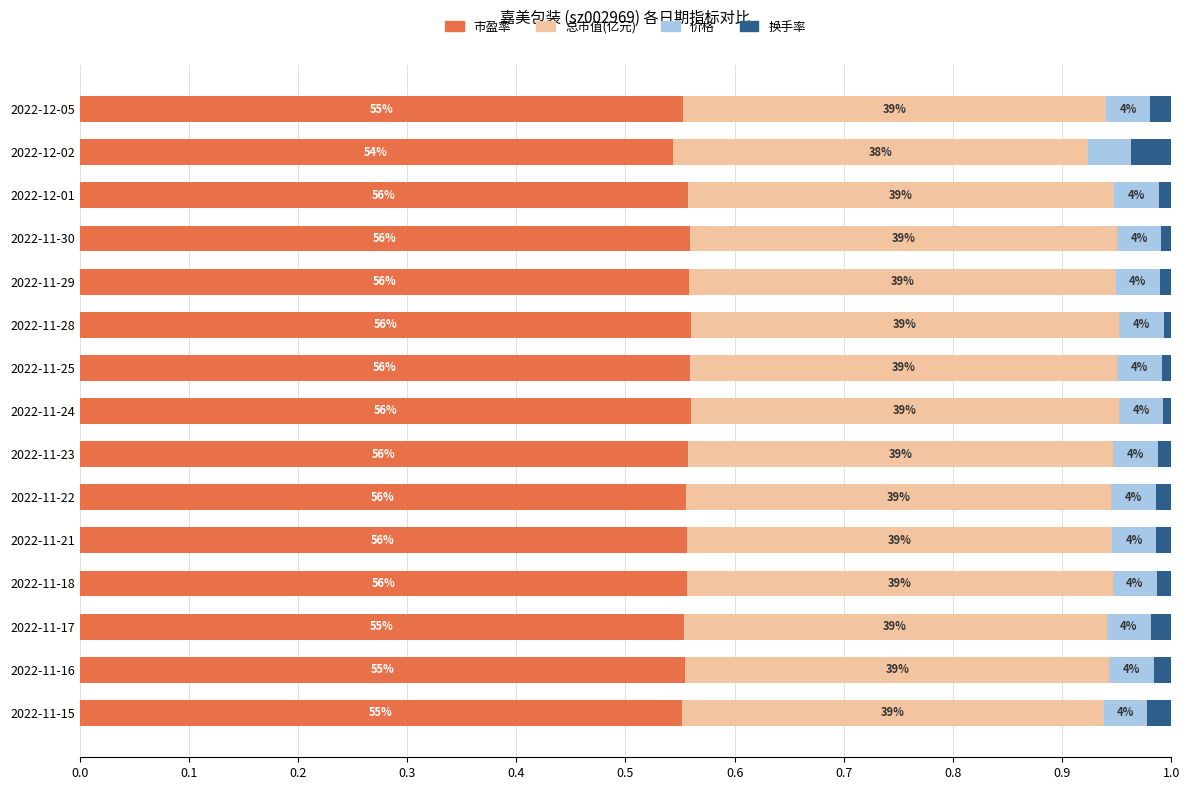

What are all the series names shown in the legend?

市盈率, 总市值(亿元), 价格, 换手率